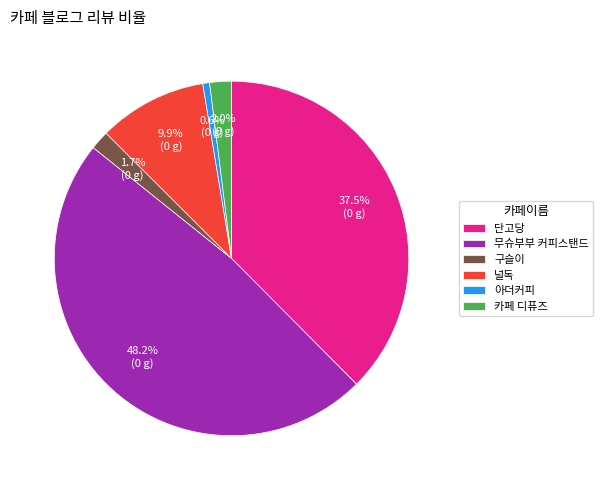

The 널독 slice represents 10% of the pie. True or false?

True